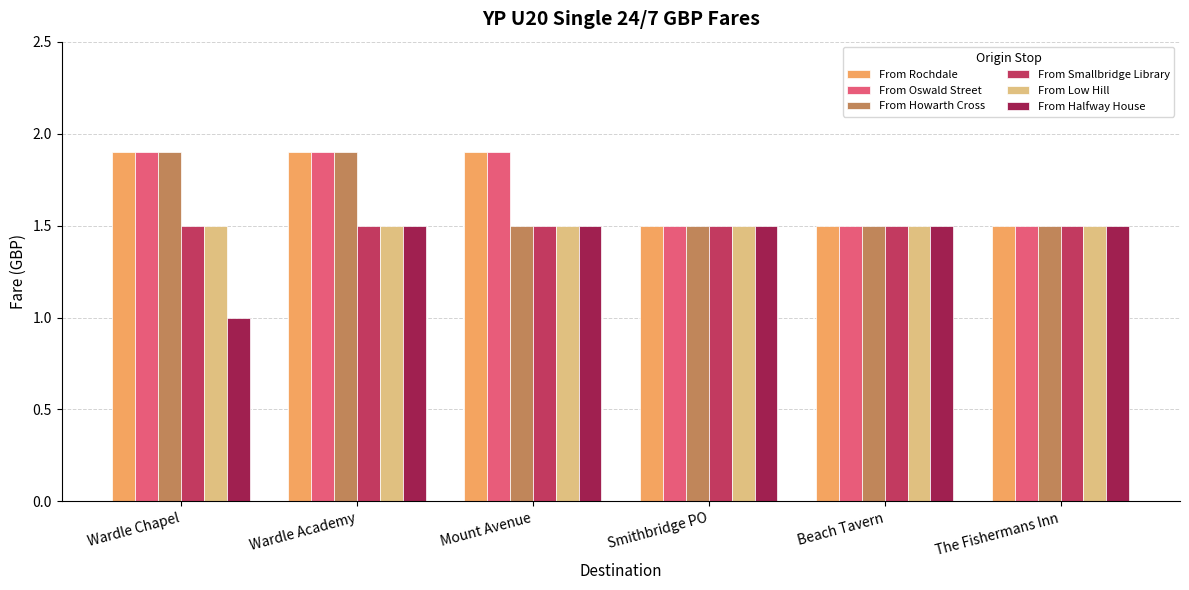

What is the difference between the From Halfway House values at Mount Avenue and Wardle Chapel?

0.5